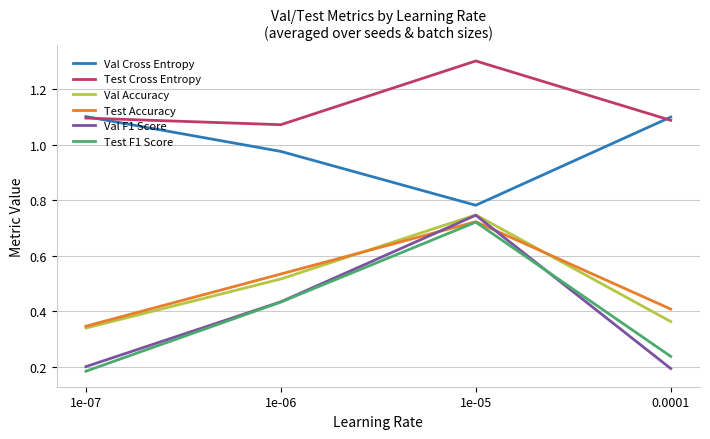

List the labels in order of Test Accuracy value, smallest first.

1e-07, 0.0001, 1e-06, 1e-05